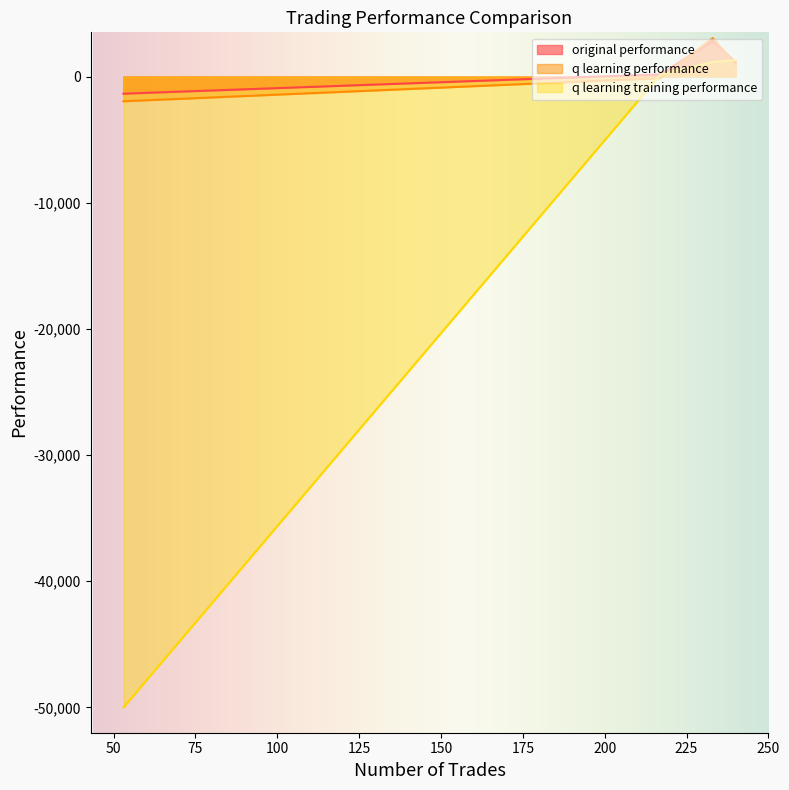

At which category is the sum across all series the highest?

233